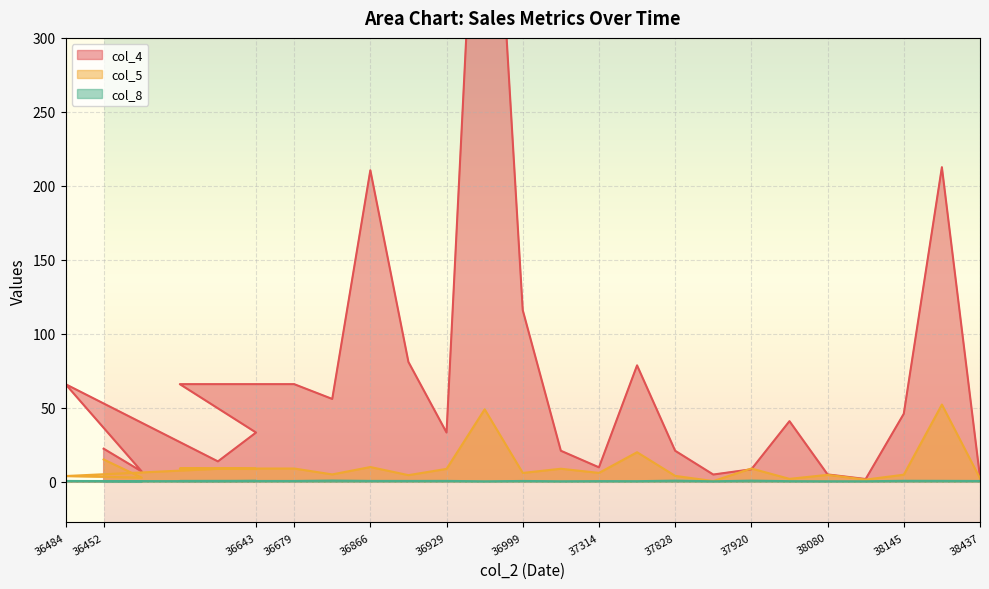

Reading left to right, transcribe all the data shown in this chart.

col_4: 66.0	22.4	7.0	66.0	13.8	33.3	66.0	56.0	210.6	81.0	33.3	550.0	116.0	21.0	9.8	78.7	21.0	4.9	8.5	41.0	5.0	1.9	46.0	212.6	3.3
col_5: 3.9	15.1	2.8	9.0	8.8	8.7	9.0	5.0	10.0	4.5	8.7	49.0	6.0	8.8	6.0	20.0	4.0	0.5	9.0	2.0	4.7	1.5	4.8	52.2	2.3
col_8: 0.6	0.4	0.4	0.6	0.4	0.6	0.6	0.8	0.6	0.6	0.6	0.3	0.6	0.4	0.5	0.4	0.8	0.4	0.8	0.4	0.4	0.4	0.7	0.6	0.6